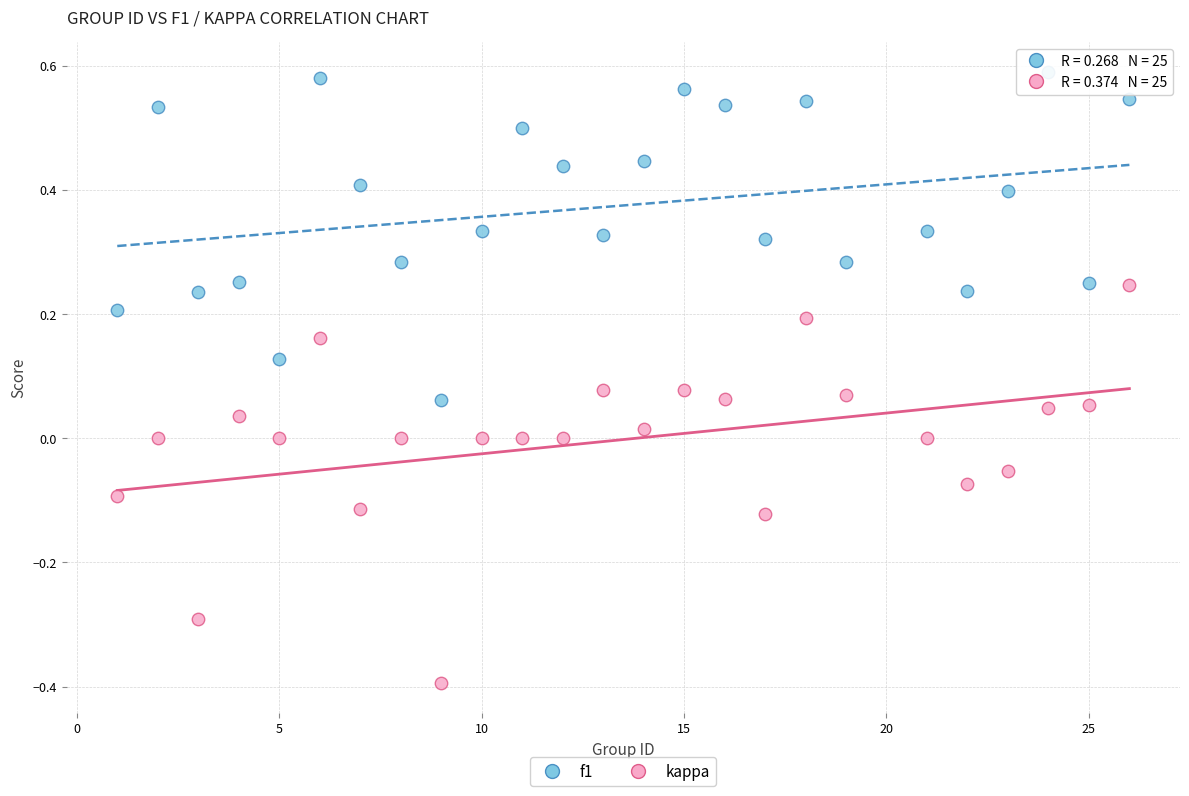

Which series has the widest spread of Y values?

kappa